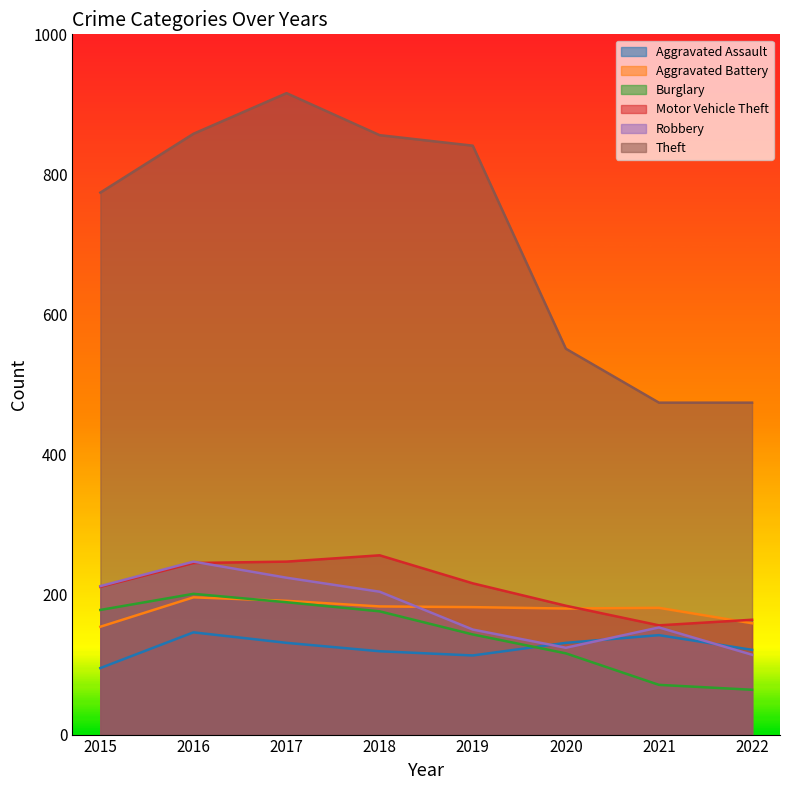

Reading right to left, transcribe all the data shown in this chart.

Aggravated Assault: 2022=121	2021=142	2020=131	2019=113	2018=119	2017=131	2016=146	2015=95
Aggravated Battery: 2022=159	2021=181	2020=180	2019=182	2018=183	2017=191	2016=196	2015=154
Burglary: 2022=64	2021=71	2020=116	2019=143	2018=176	2017=189	2016=201	2015=178
Motor Vehicle Theft: 2022=164	2021=156	2020=184	2019=216	2018=256	2017=247	2016=245	2015=211
Robbery: 2022=114	2021=153	2020=124	2019=150	2018=204	2017=224	2016=247	2015=212
Theft: 2022=474	2021=474	2020=551	2019=841	2018=856	2017=916	2016=858	2015=774